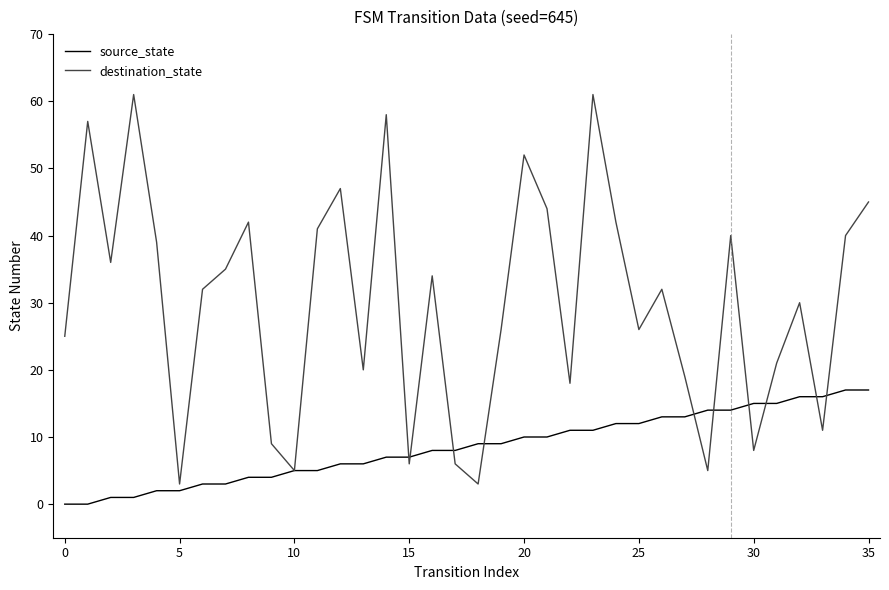

True or false: destination_state and source_state intersect in this chart.

True